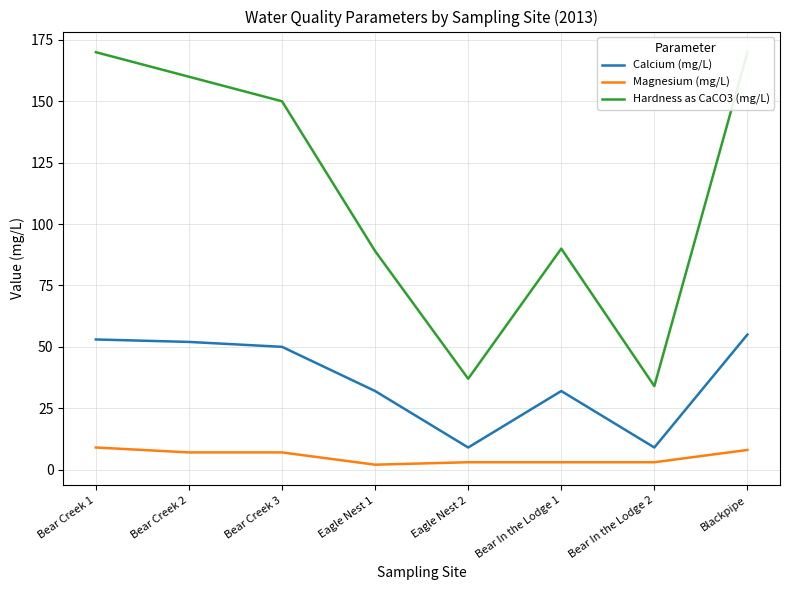

Reading right to left, transcribe all the data shown in this chart.

Calcium (mg/L): 55	9	32	9	32	50	52	53
Magnesium (mg/L): 8	3	3	3	2	7	7	9
Hardness as CaCO3 (mg/L): 170	34	90	37	89	150	160	170